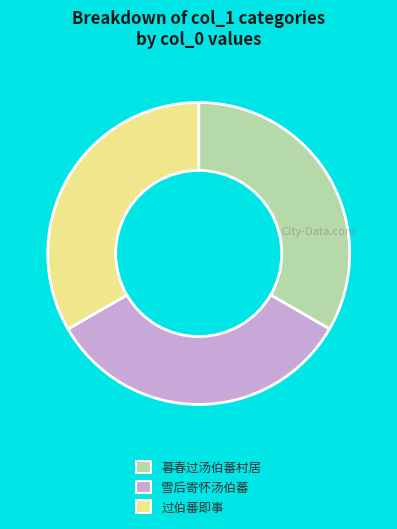

Is there a majority slice in this chart?

No